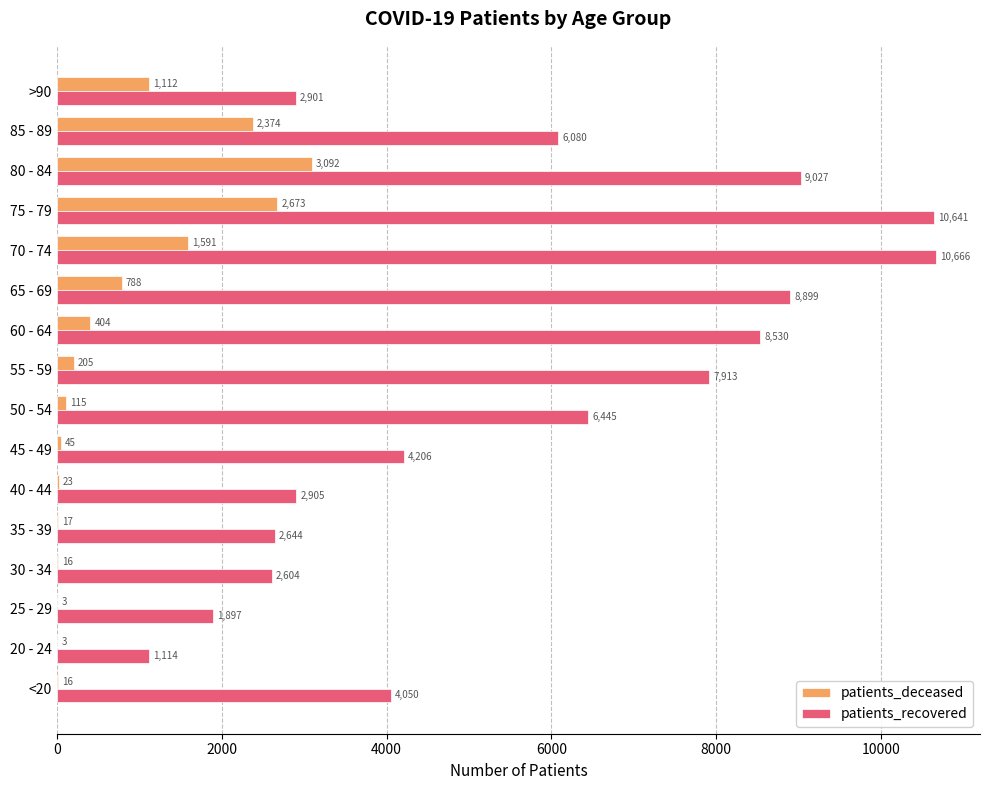

What is the total value across all series at 25 - 29?

1900